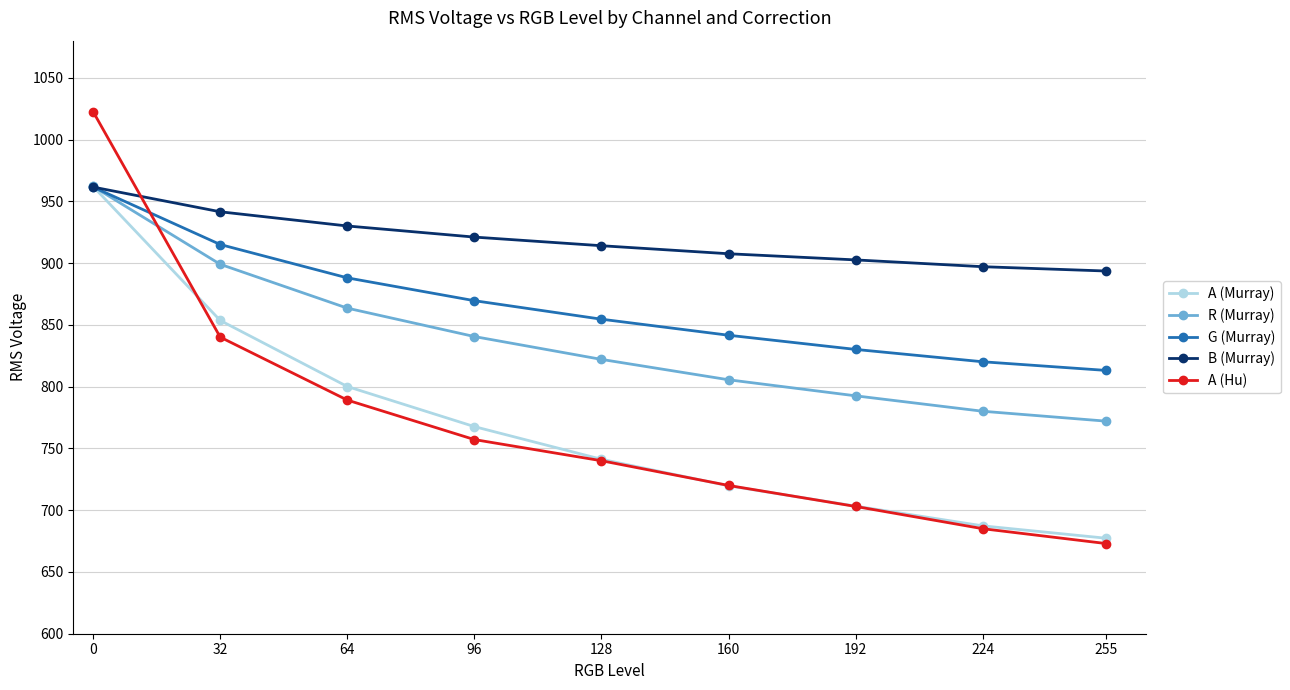

The B (Murray) series shows 340.0 at 224. True or false?

False